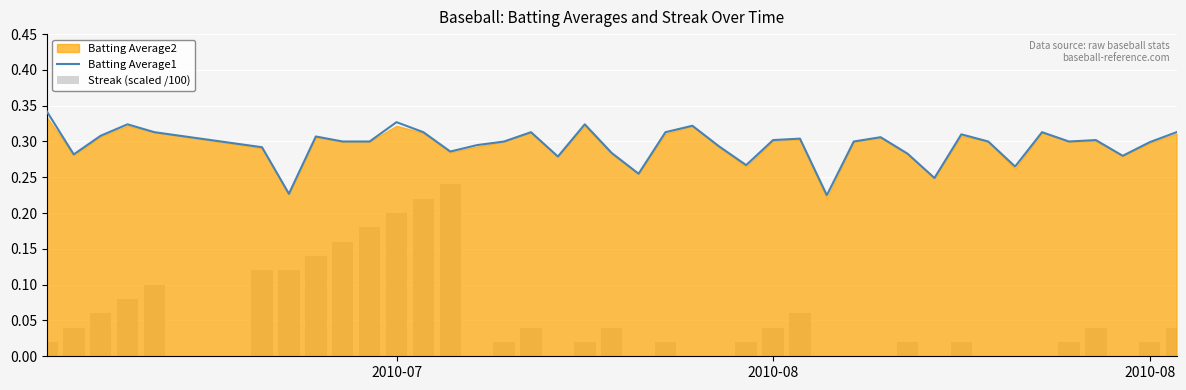

Reading right to left, extract all data points from this chart.

Batting Average1: 0.3	0.3	0.3	0.3	0.3	0.3	0.3	0.3	0.3	0.2	0.3	0.3	0.3	0.2	0.3	0.3	0.3	0.3	0.3	0.3	0.3	0.3	0.3	0.3	0.3	0.3	0.3	0.3	0.3	0.3	0.3	0.3	0.3	0.2	0.3	0.3	0.3	0.3	0.3	0.3
Streak (scaled /100): 0.0	0.0	0.0	0.0	0.0	0.0	0.0	0.0	0.0	0.0	0.0	0.0	0.0	0.0	0.1	0.0	0.0	0.0	0.0	0.0	0.0	0.0	0.0	0.0	0.0	0.0	0.0	0.2	0.2	0.2	0.2	0.2	0.1	0.1	0.1	0.1	0.1	0.1	0.0	0.0